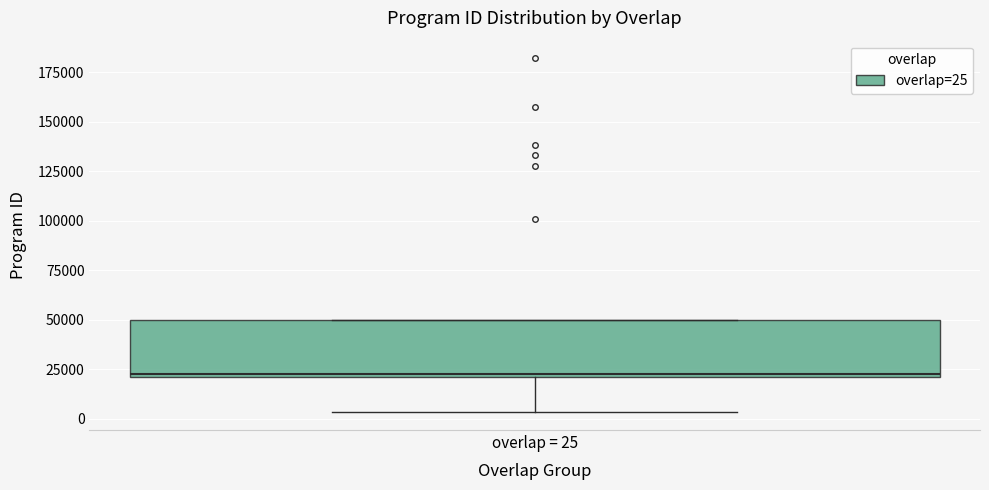

Where is the upper edge of the box for overlap = 25 on the y-axis? The values are not printed on the chart, so give them approximately, as read against the axis.

50000